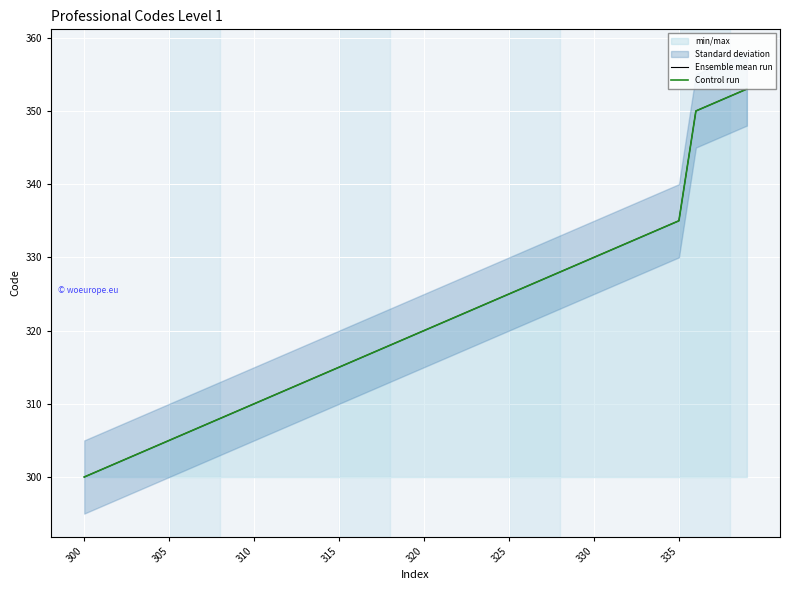

What is the maximum value for Ensemble mean run?

353